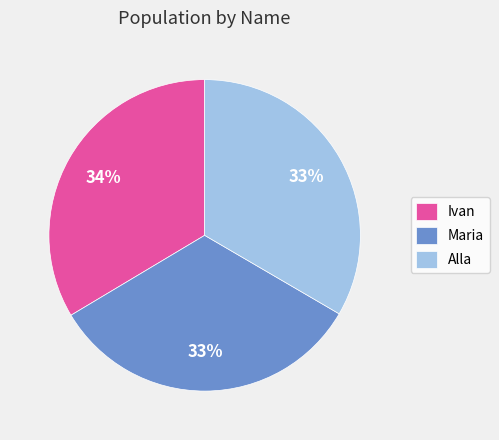

Is it true that Alla is 33% of the pie?

True